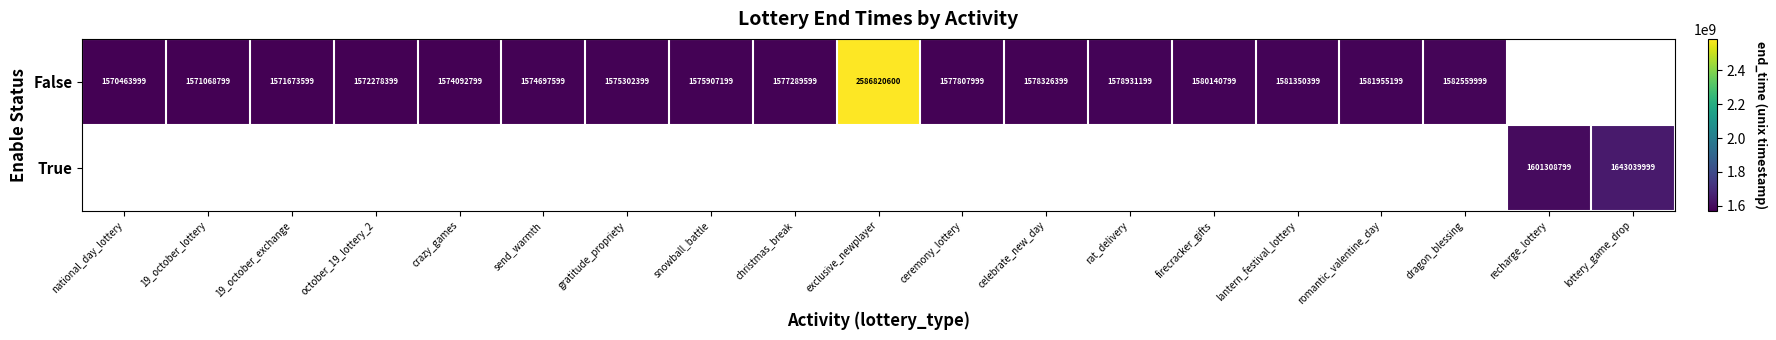

The value of False at 19_october_exchange is 2568536350.4. True or false?

False